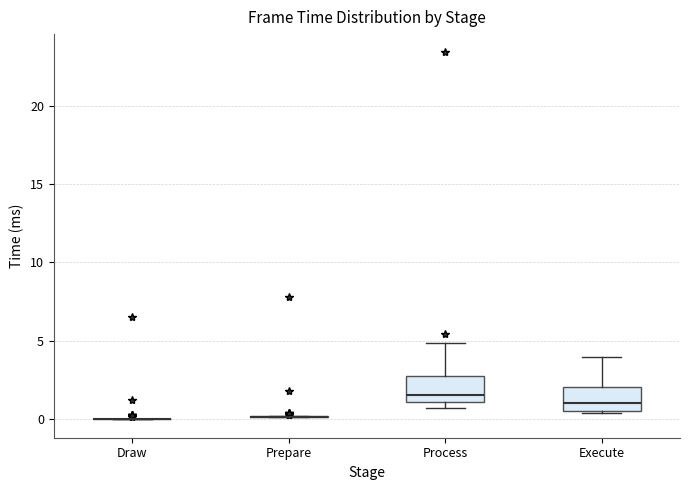

Reading left to right, read every box against the y-axis: the position of its median line, the range the box covers, and the ends of its whiskers. The values are not printed on the chart, so give them approximately, as read against the axis.

Draw: box collapsed to a line at 0.0, whiskers 0.0 to 0.0
Prepare: box collapsed to a line at 0.0, whiskers 0.0 to 0.0
Process: median 1.5, box 1.0 to 3.0, whiskers 0.5 to 5.0
Execute: median 1.0, box 0.5 to 2.0, whiskers 0.5 (just below the box's lower edge) to 4.0